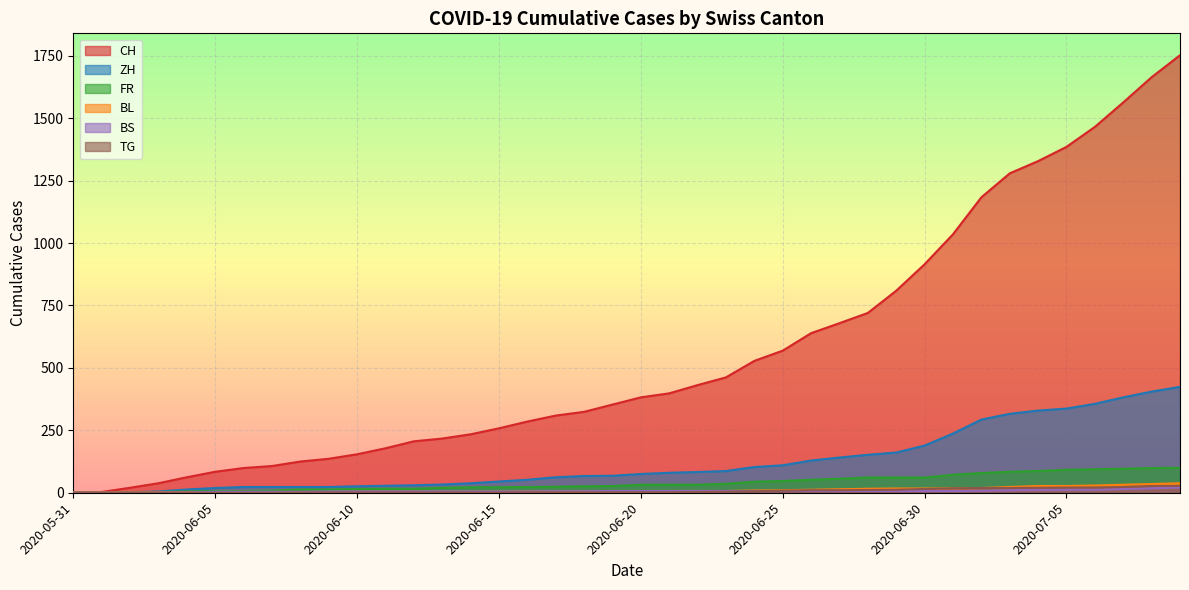

True or false: FR has more than 1 points higher than both neighbors.

False